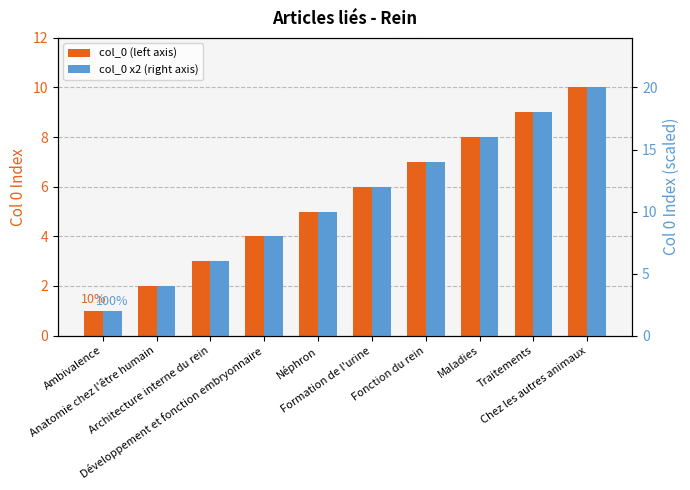

List the labels in order of col_0 (left axis) value, smallest first.

Ambivalence, Anatomie chez l'être humain, Architecture interne du rein, Développement et fonction embryonnaire, Néphron, Formation de l'urine, Fonction du rein, Maladies, Traitements, Chez les autres animaux